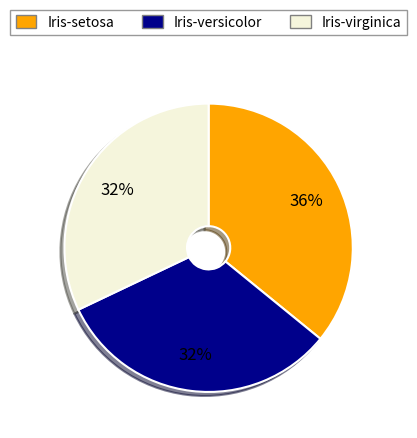

The Iris-versicolor slice represents 25% of the pie. True or false?

False